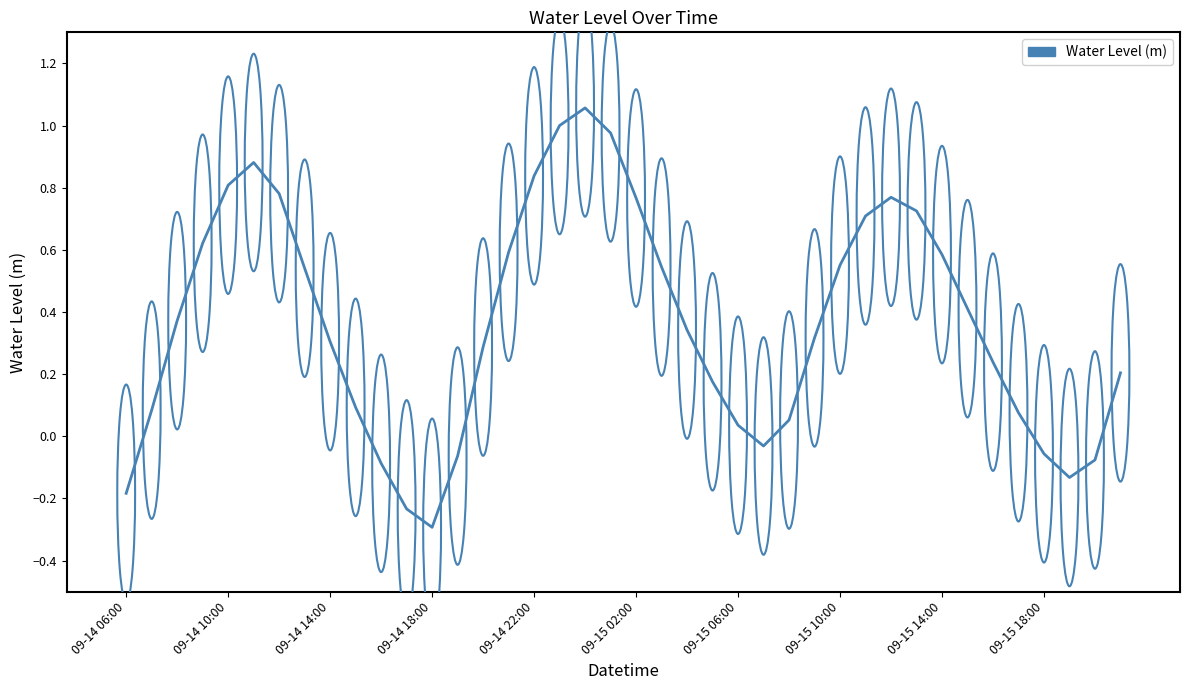

Does the chart display data point markers on the line(s)?

No